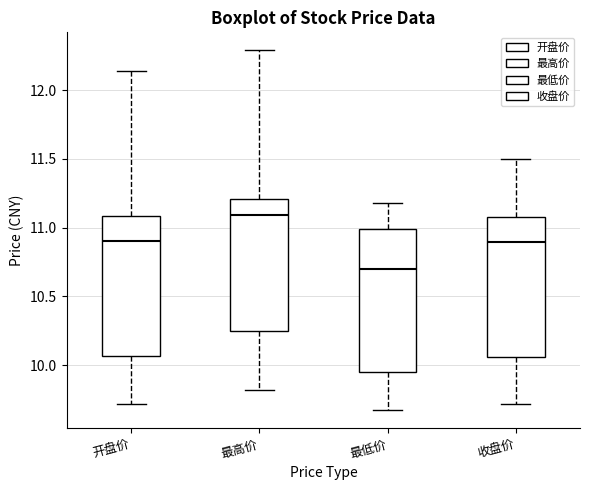

Which box has the lowest median line?

最低价